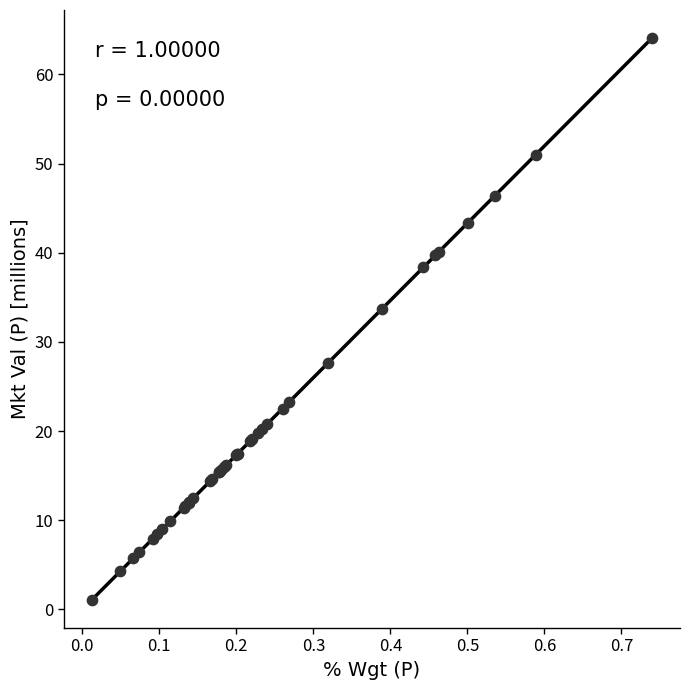

What Y value in the scatter plot is closest to 32?

33.7